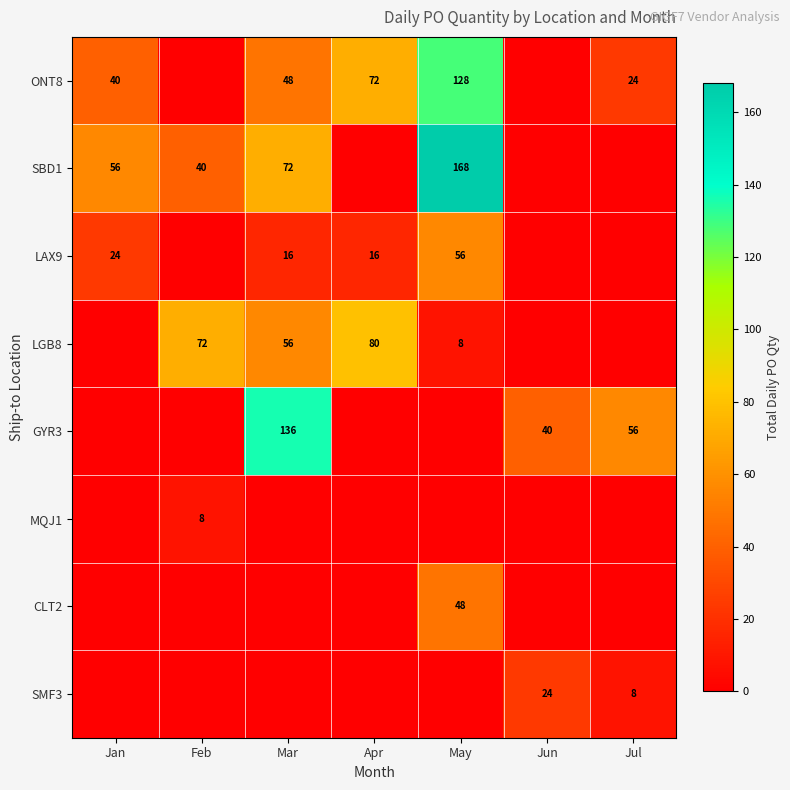

The GYR3 series shows 56 at Jun. True or false?

False